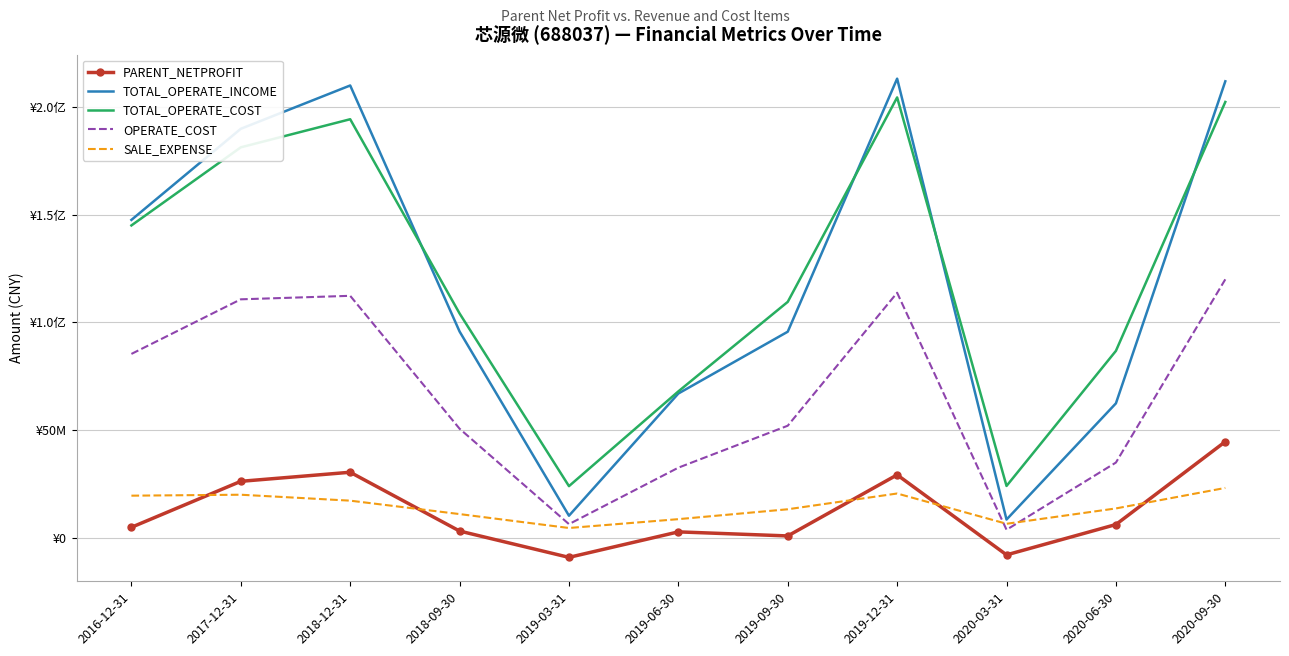

List the series in order of their peak value, lowest first.

SALE_EXPENSE, PARENT_NETPROFIT, OPERATE_COST, TOTAL_OPERATE_COST, TOTAL_OPERATE_INCOME